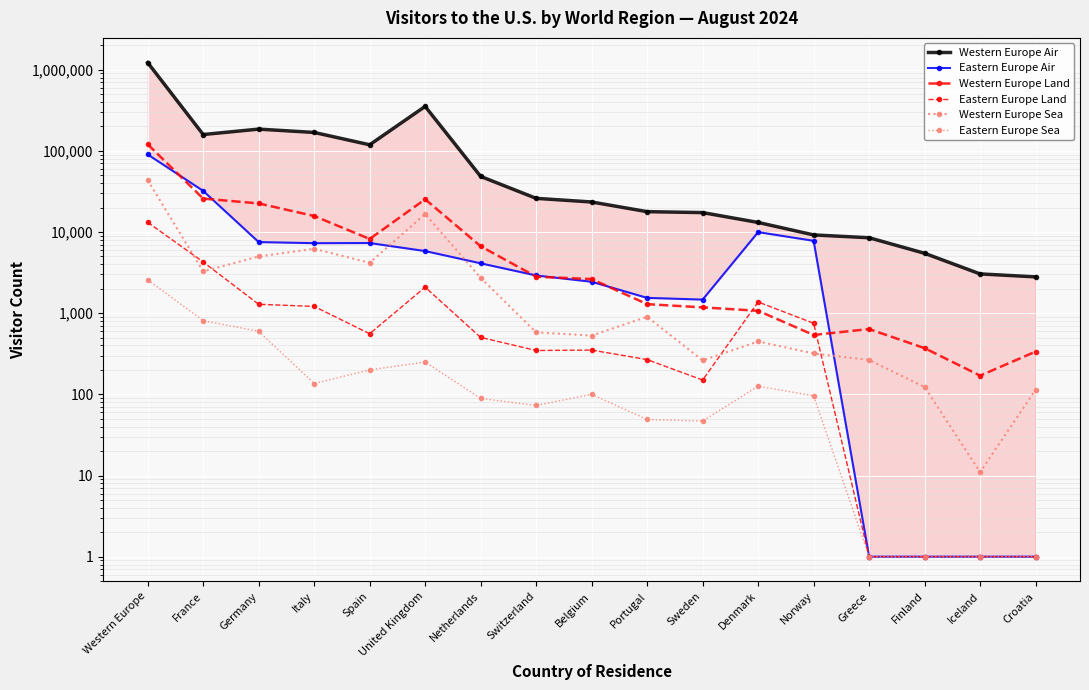

What are all the series names shown in the legend?

Western Europe Air, Eastern Europe Air, Western Europe Land, Eastern Europe Land, Western Europe Sea, Eastern Europe Sea